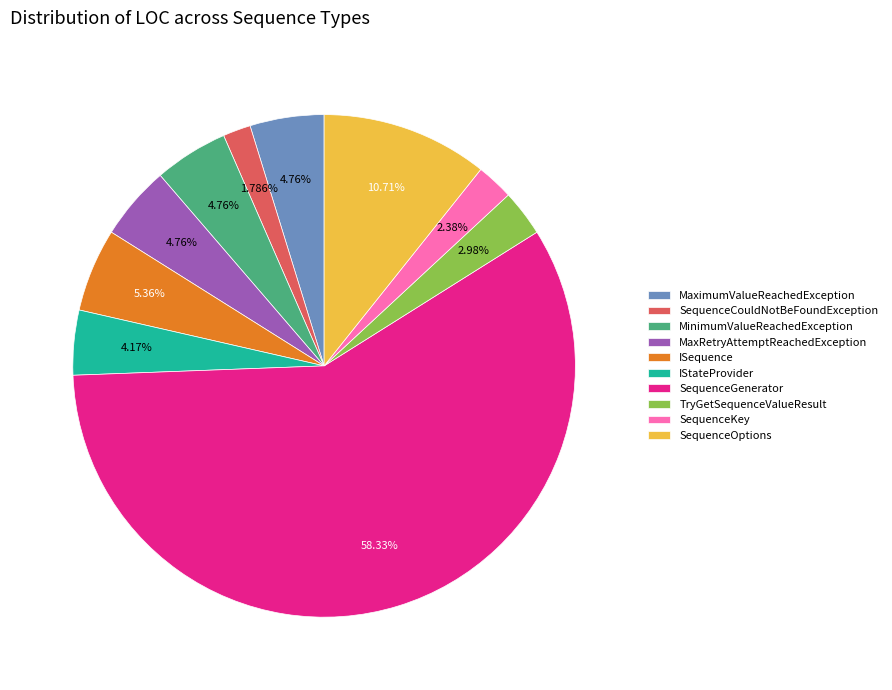

What is the majority slice?

SequenceGenerator